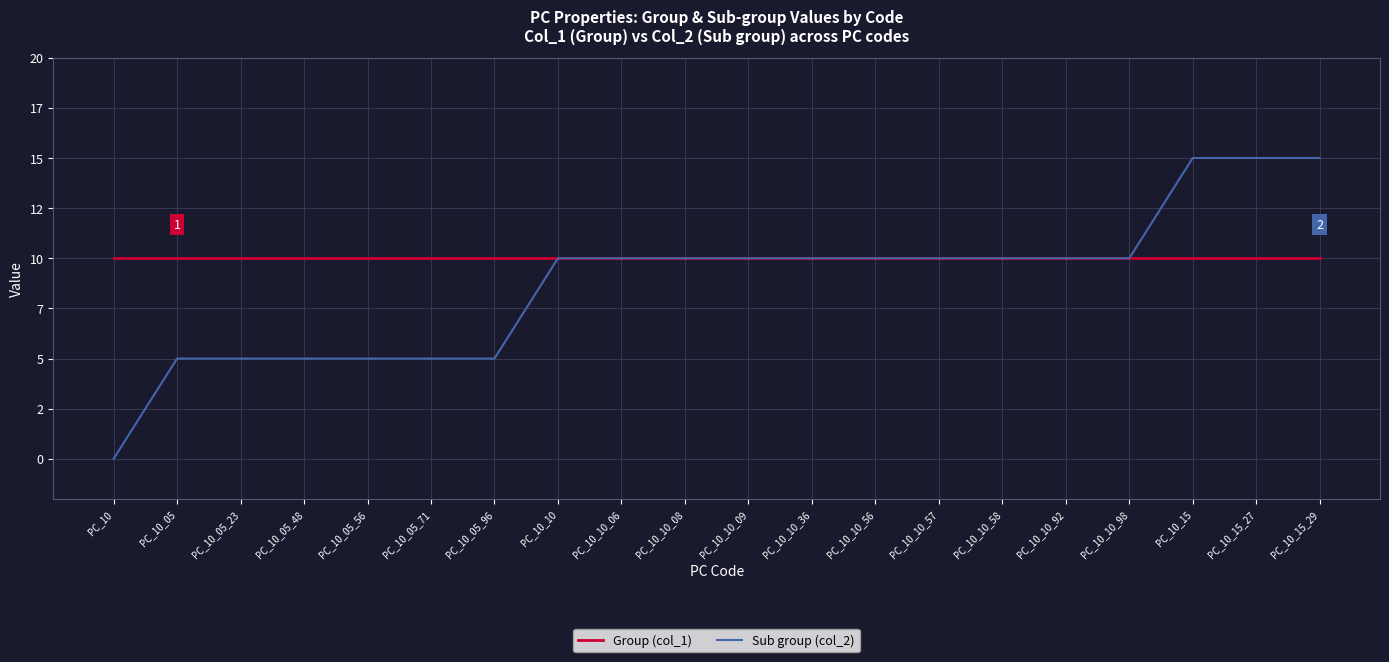

What are all the series names shown in the legend?

Group (col_1), Sub group (col_2)